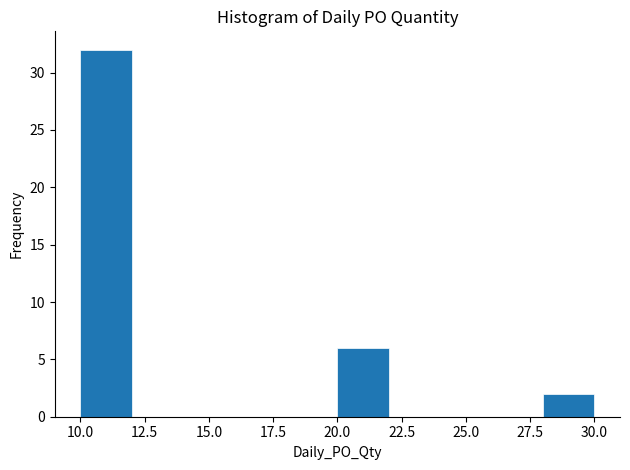

What is the height of the bar covering 28 to 30 on the x-axis? The values are not printed on the chart, so give them approximately, as read against the axis.

2